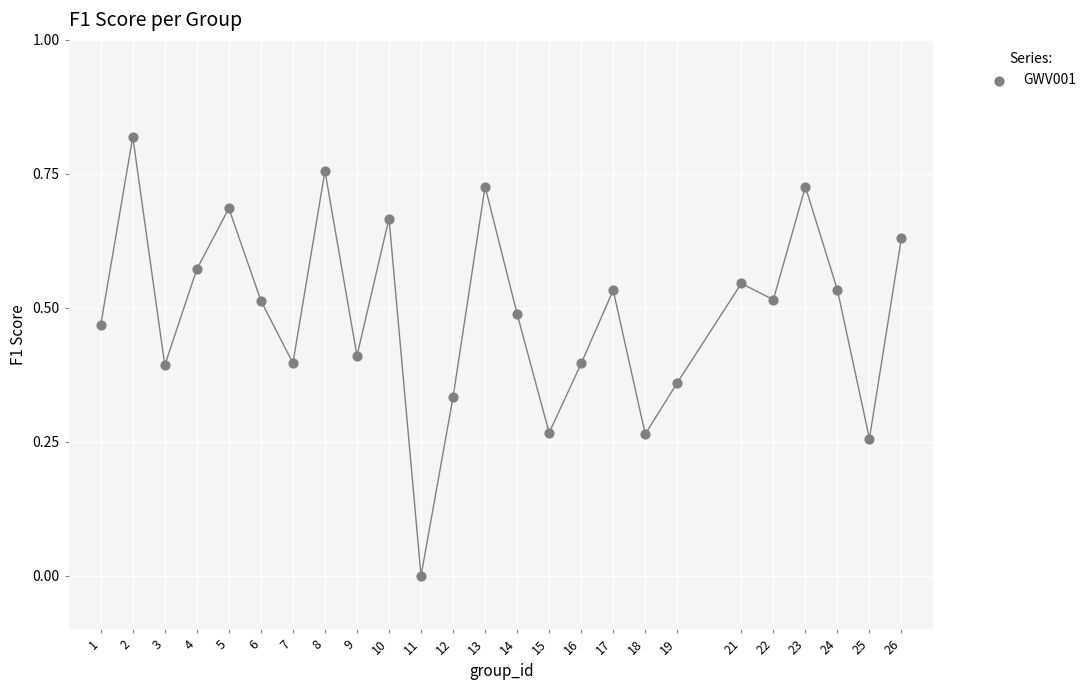

What is the range of X values (max minus min)?

25.0